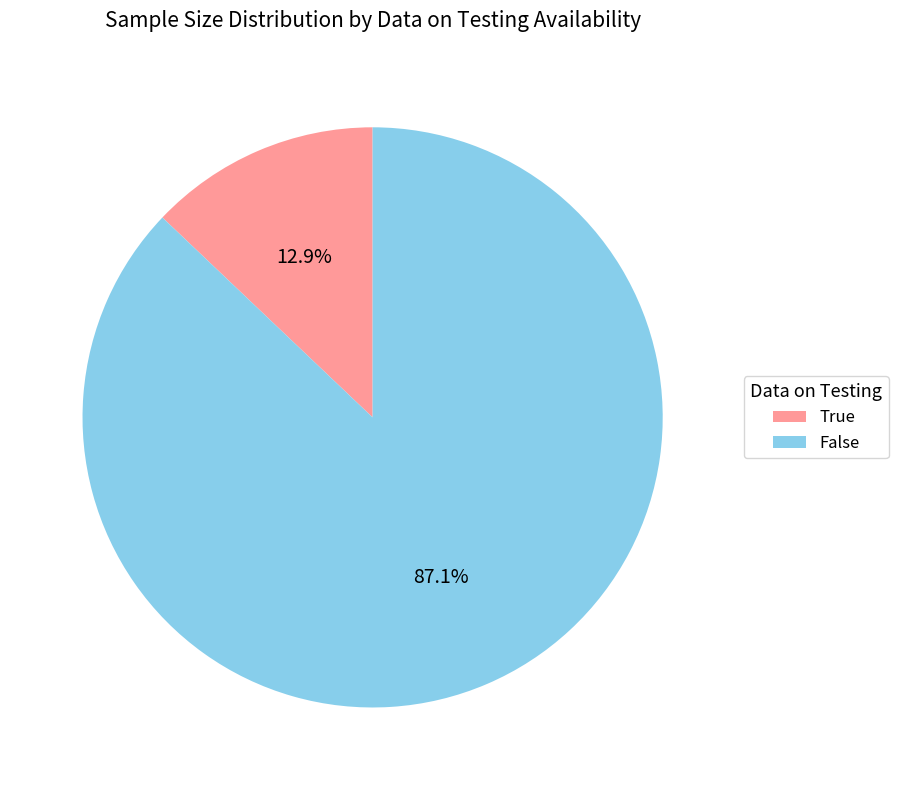

Combined, what portion of the pie is True and False?

100.0%